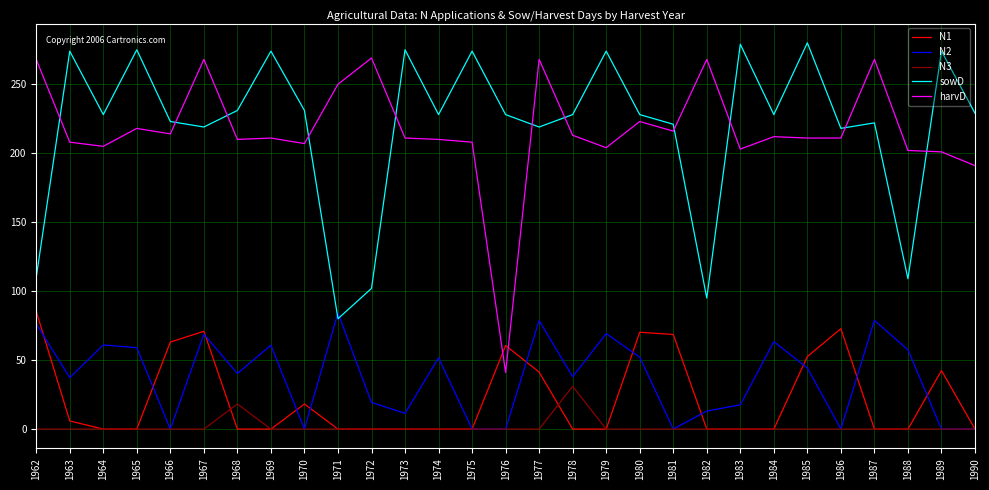

What is the difference between the sowD values at 1987 and 1974?

6.0